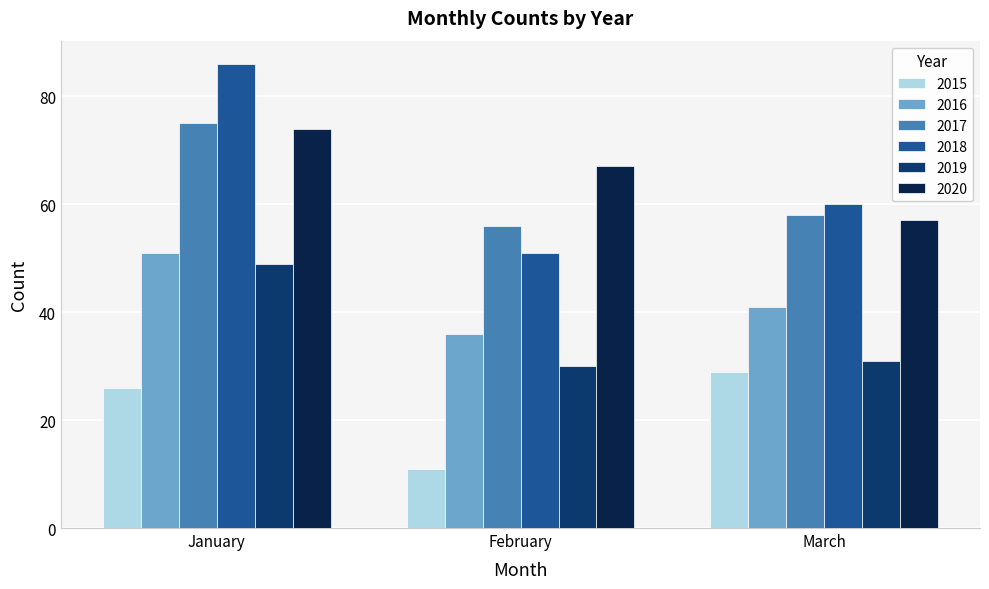

Between January and March, which series saw the biggest shift?

2018